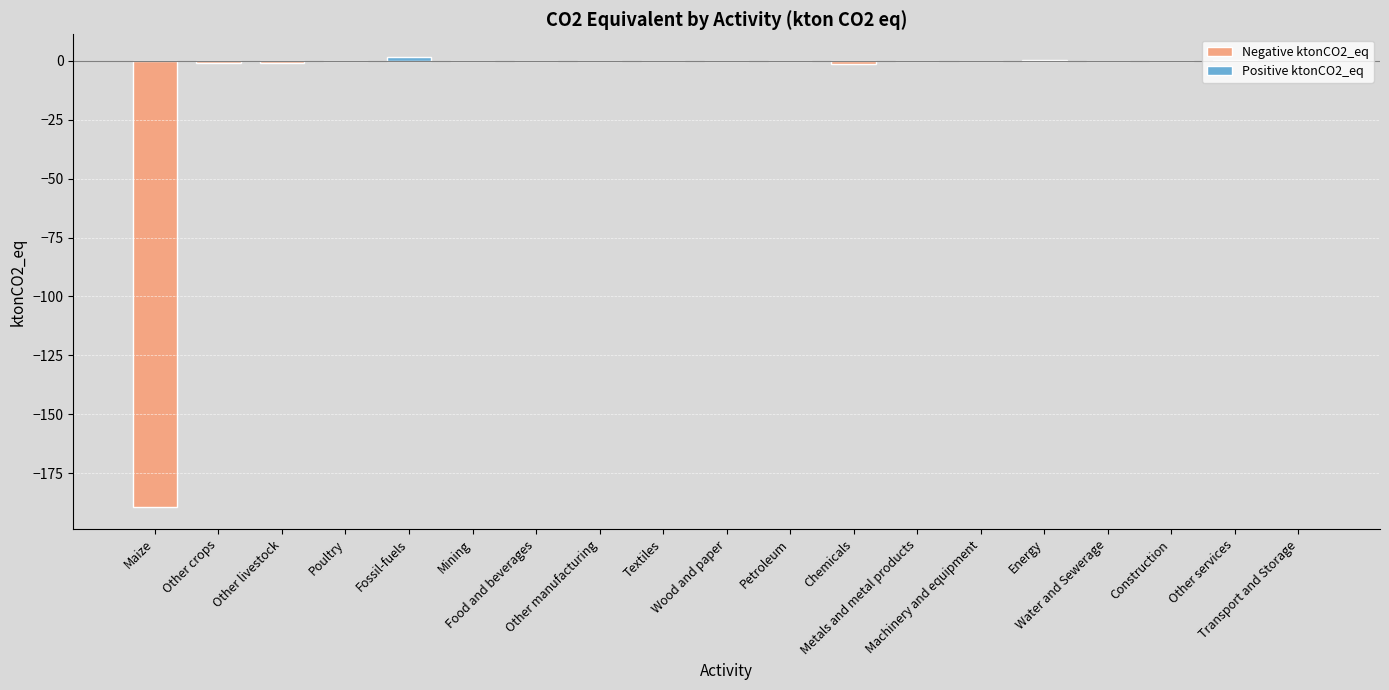

Where is the data nearest to the value -93?

Chemicals